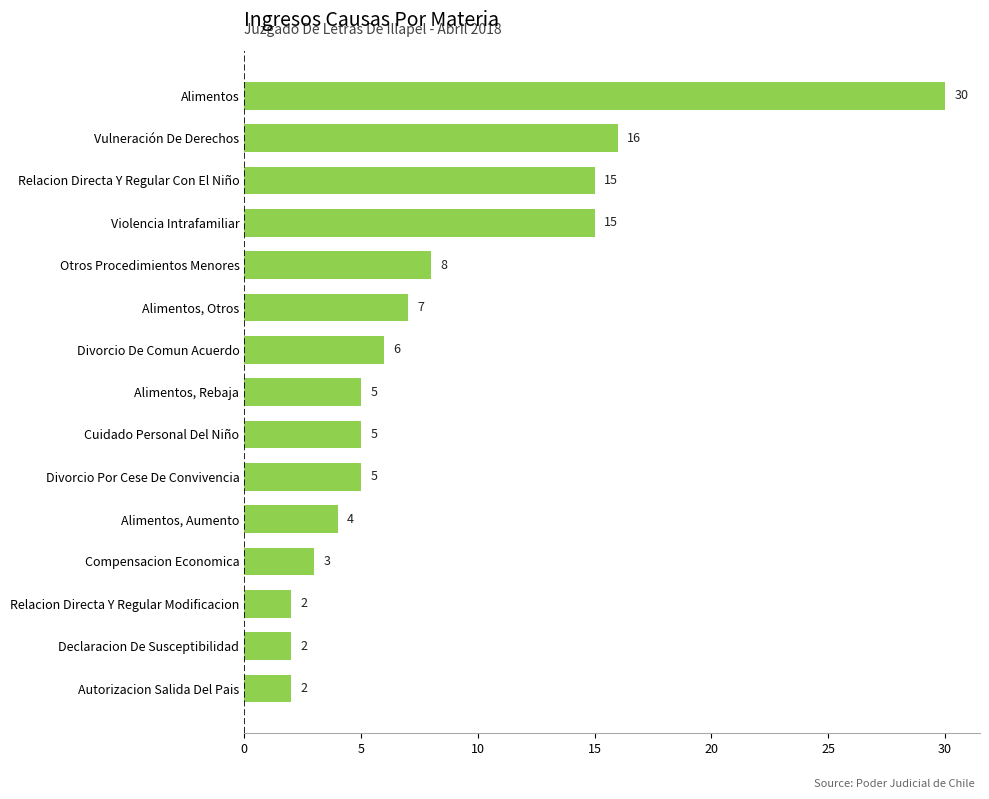

What is the sum of the values at Otros Procedimientos Menores and Alimentos?

38